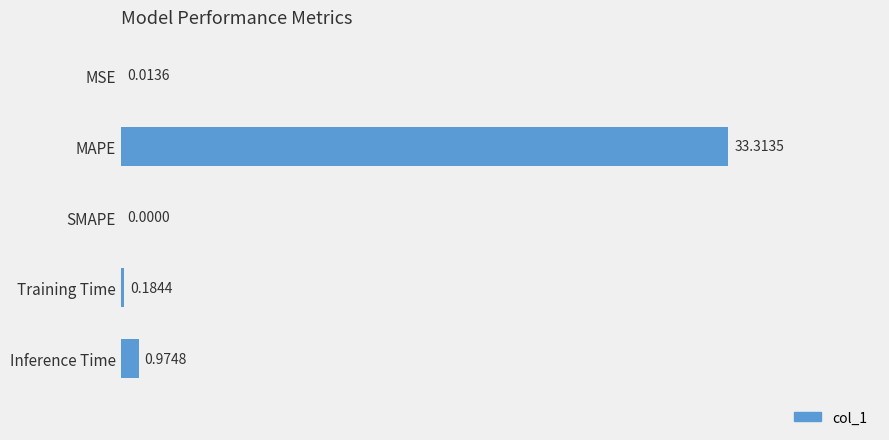

Which category has the highest value across all series?

MAPE